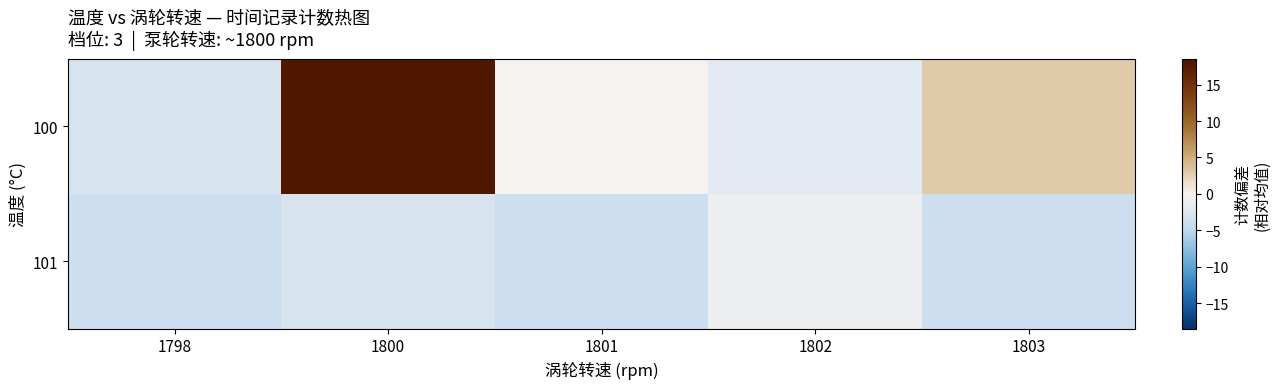

Reading left to right, what are all the values shown in this chart?

100: 1798=-3	1800=18	1801=0	1802=-2	1803=3
101: 1798=-4	1800=-3	1801=-4	1802=-1	1803=-4